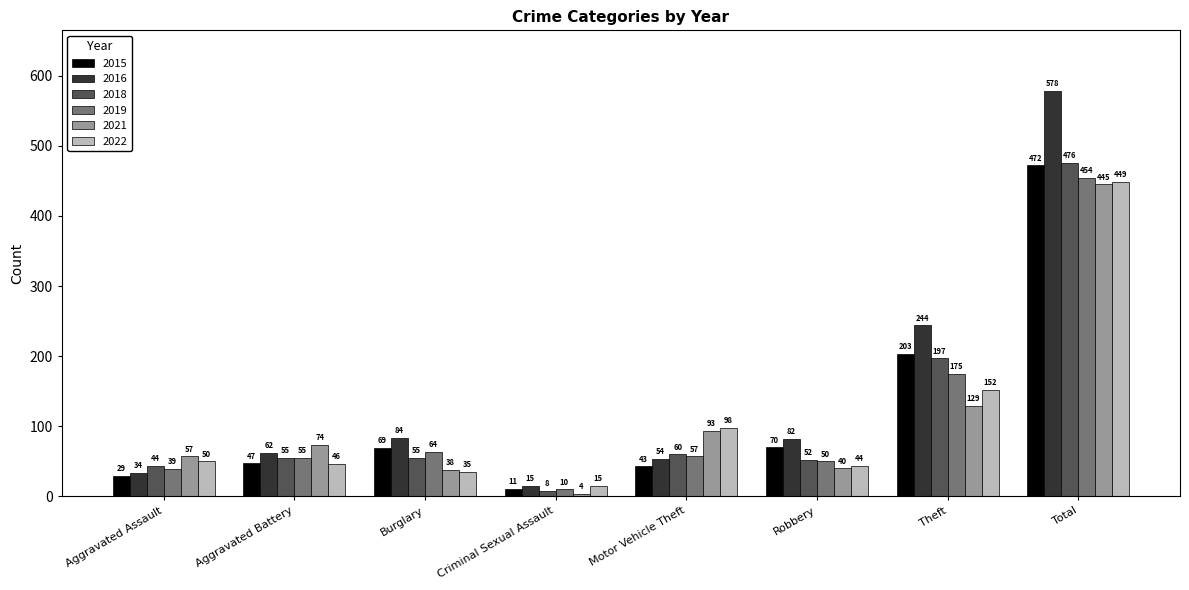

What is the total value across all series at Motor Vehicle Theft?

405